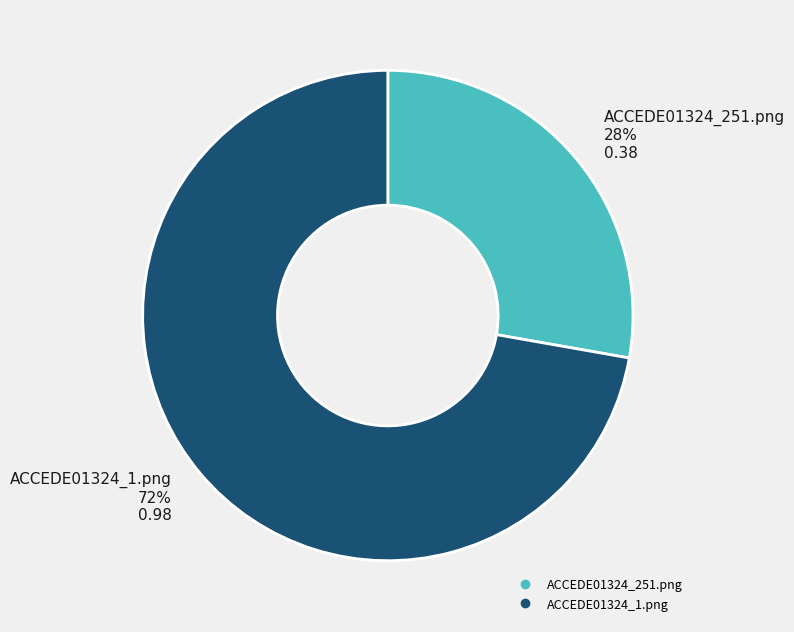

What is the majority slice?

ACCEDE01324_1.png